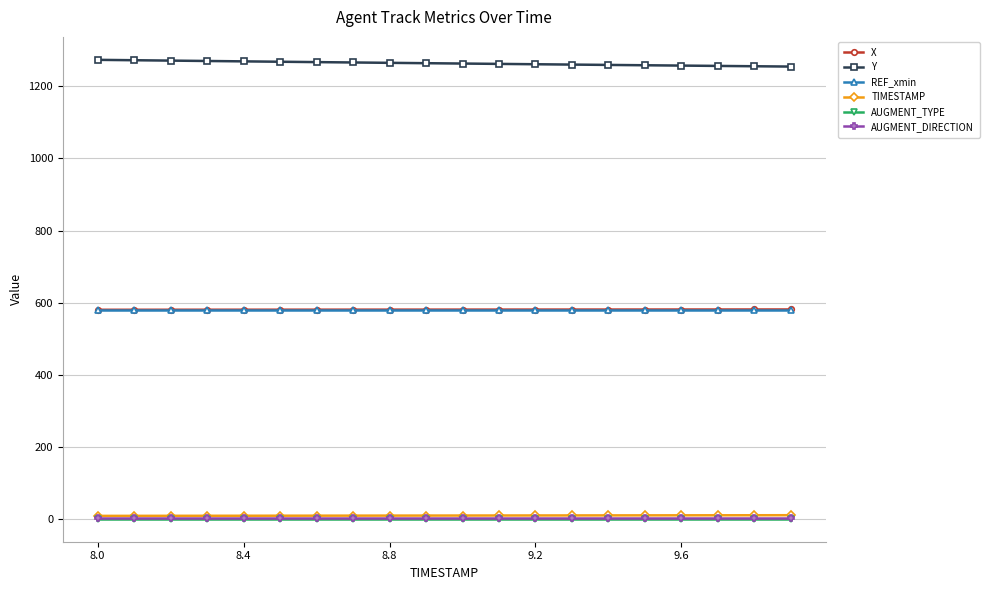

What is the value of the TIMESTAMP point at the 9th from the left?

8.8